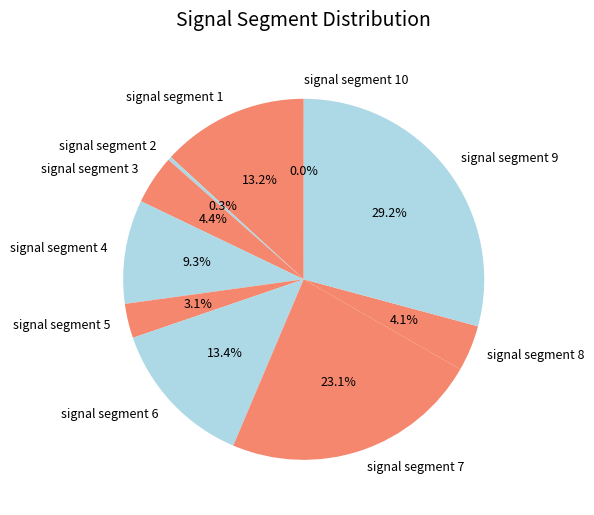

Is it true that signal segment 8 is 4% of the pie?

True